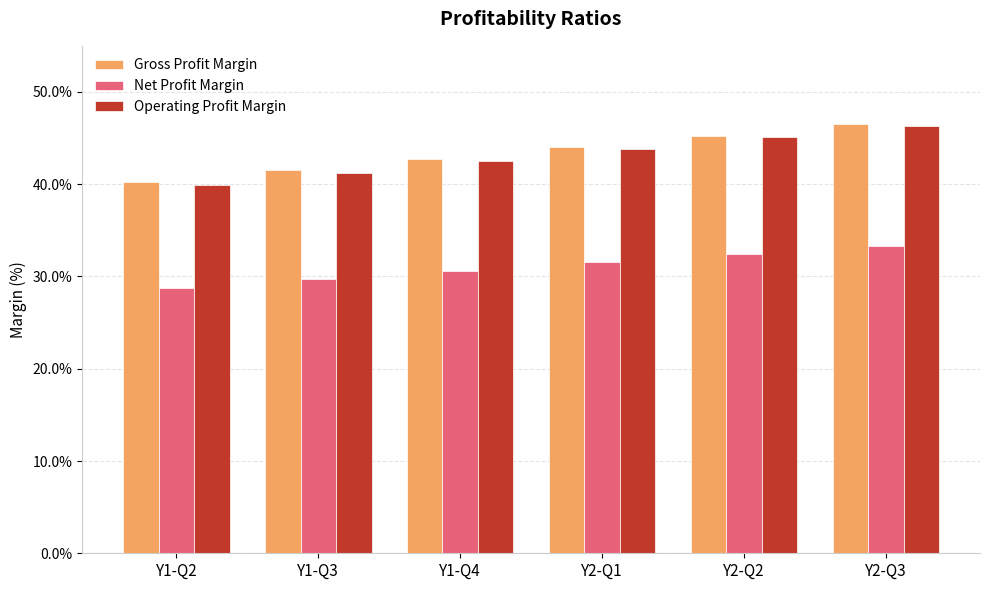

Is it true that Operating Profit Margin equals 0.6 at Y1-Q2?

False